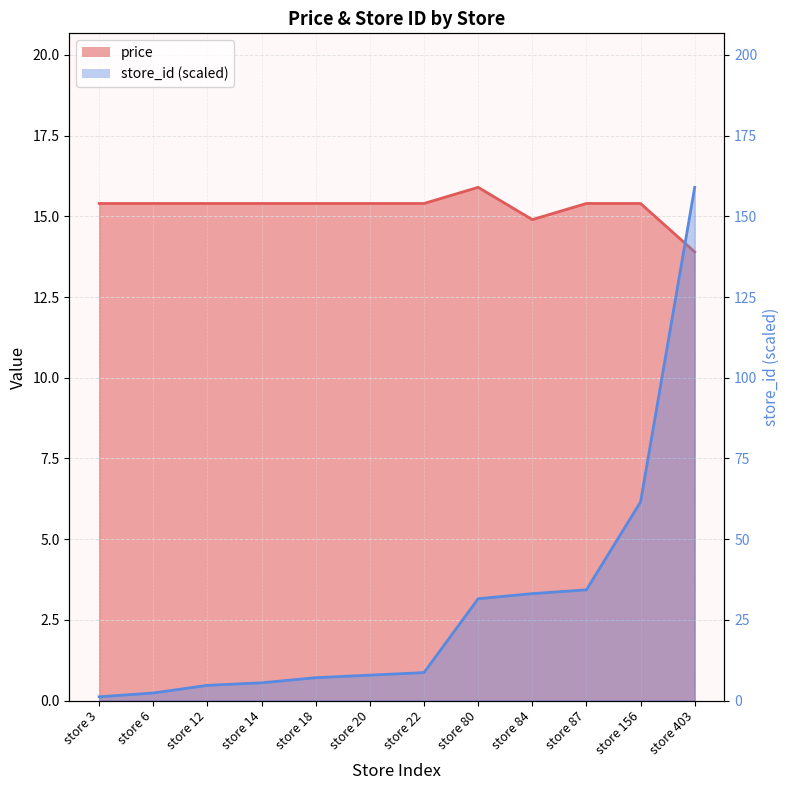

What is the difference between the highest and lowest values at store 80?

15.7